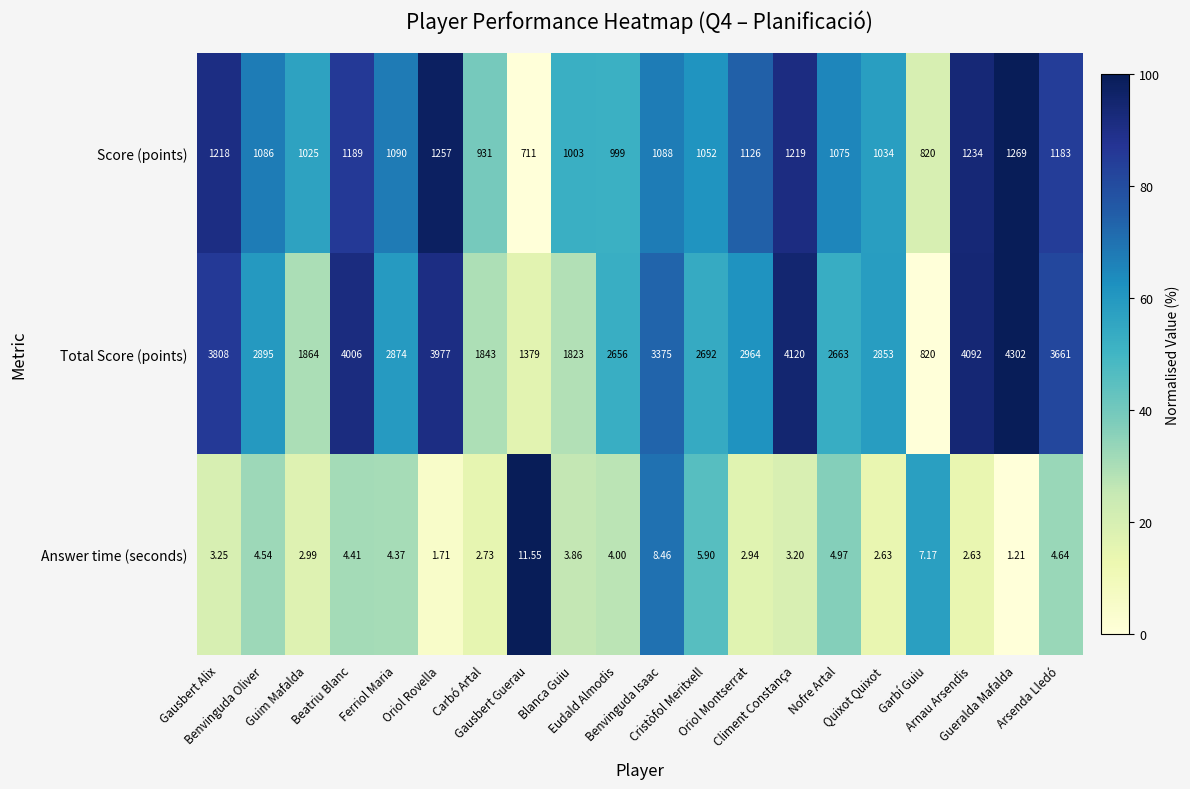

Which series has the largest total across all categories?

Total Score (points)